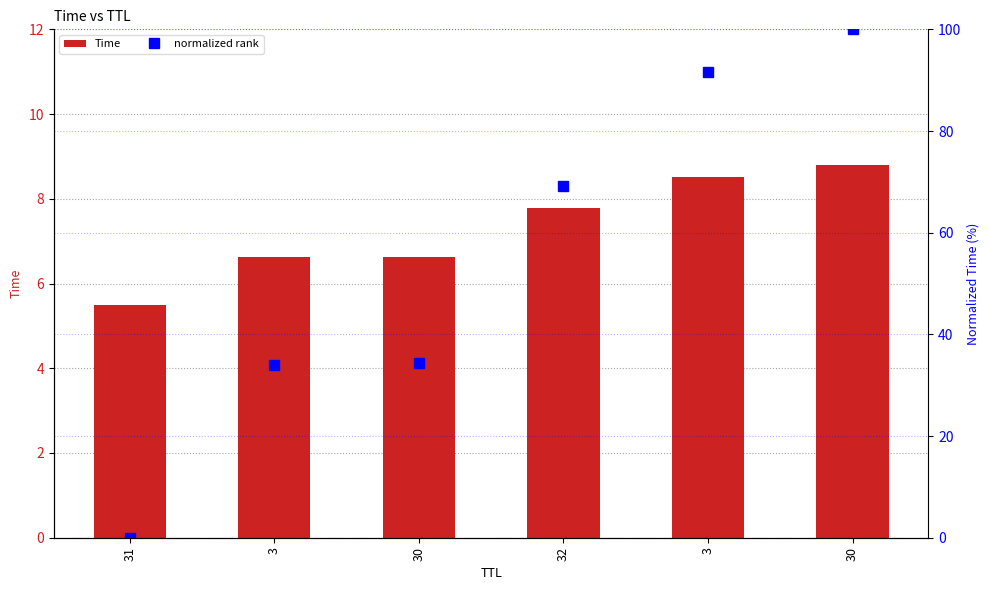

How many series are shown in this chart?

2